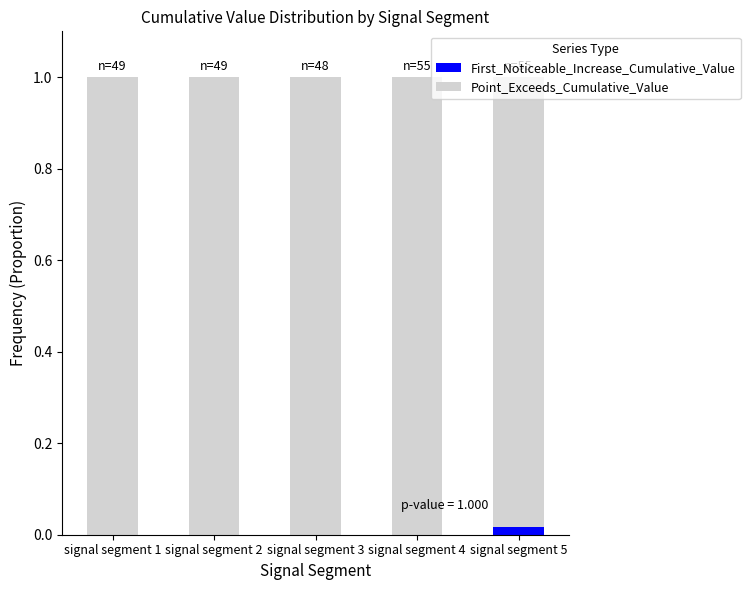

The value of First_Noticeable_Increase_Cumulative_Value at signal segment 3 is 0.0. True or false?

True